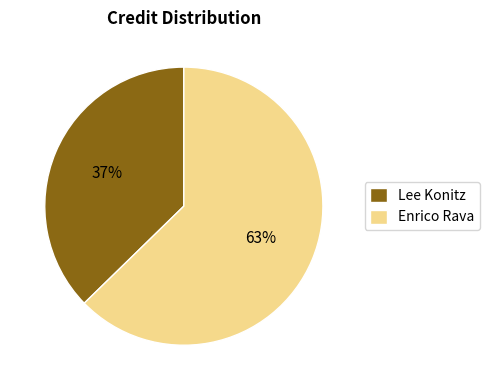

What is the smallest slice in the pie chart?

Lee Konitz